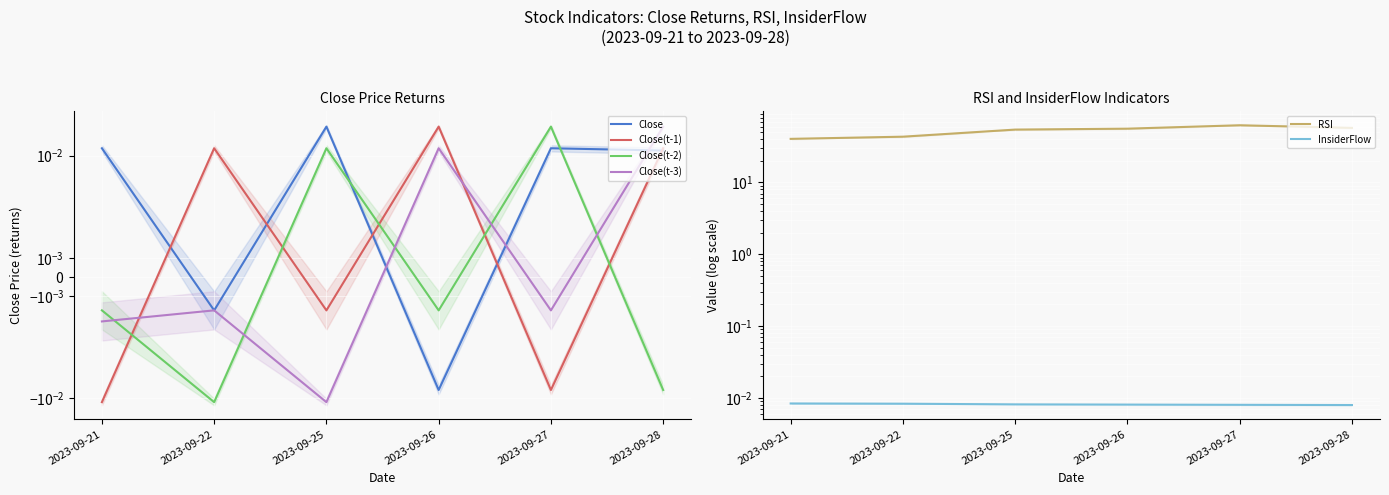

Where is the first local minimum for Close(t-1)?

2023-09-25